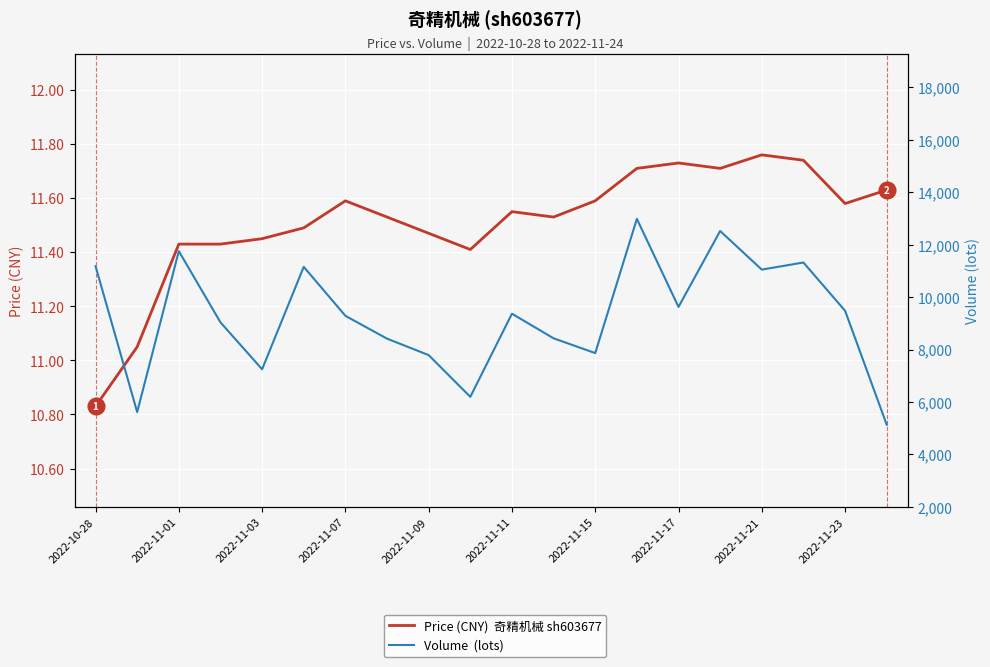

True or false: Price (CNY)  奇精机械 sh603677 and Volume  (lots) intersect in this chart.

False